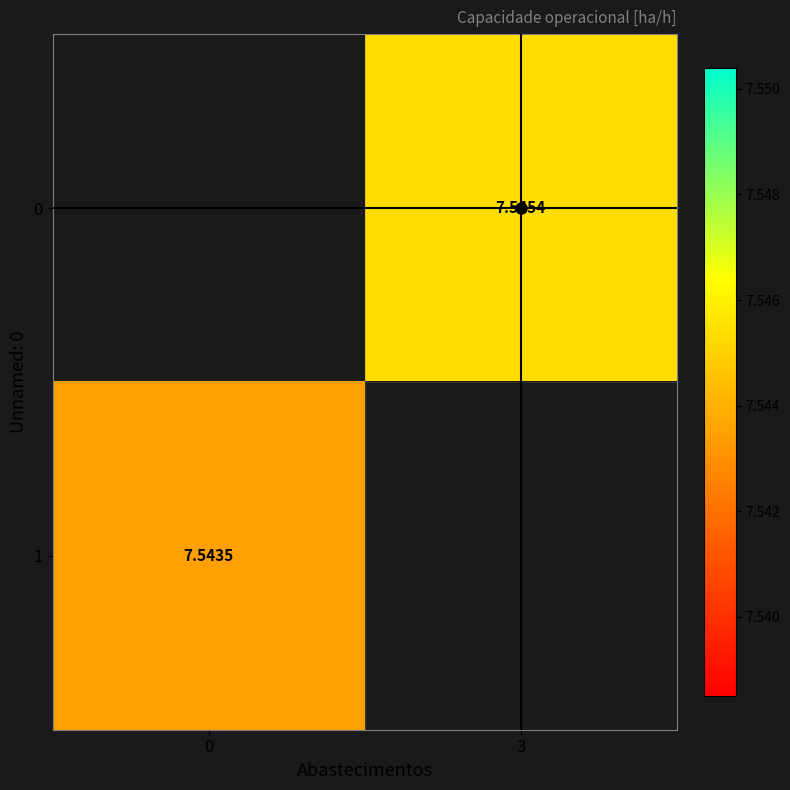

True or false: 0 has a value of 7.5 at 3.

True